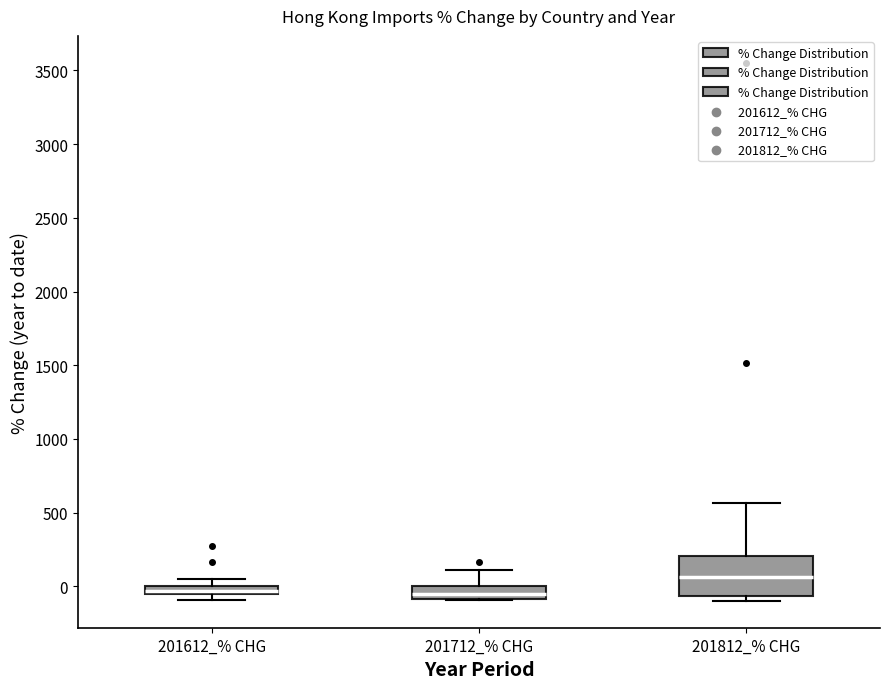

Which box has the highest median line?

201812_% CHG